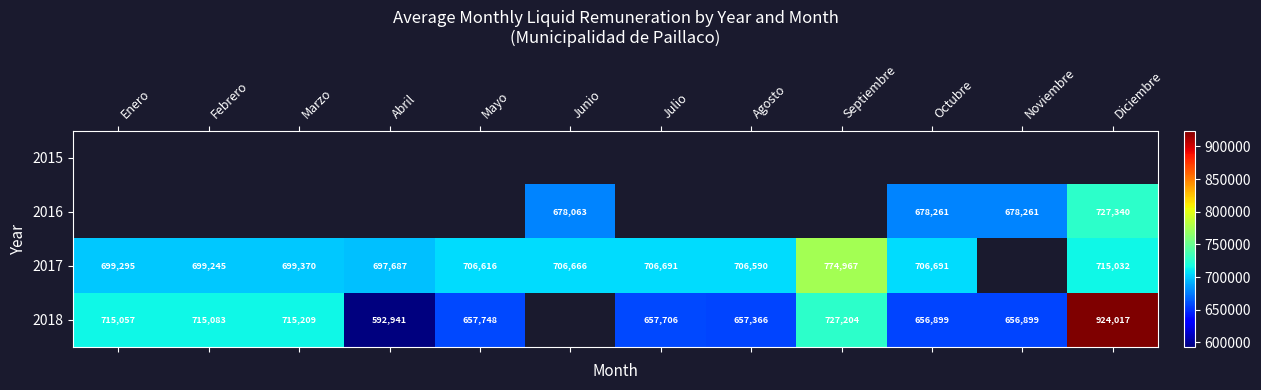

The 2016 series shows 325652 at Octubre. True or false?

False